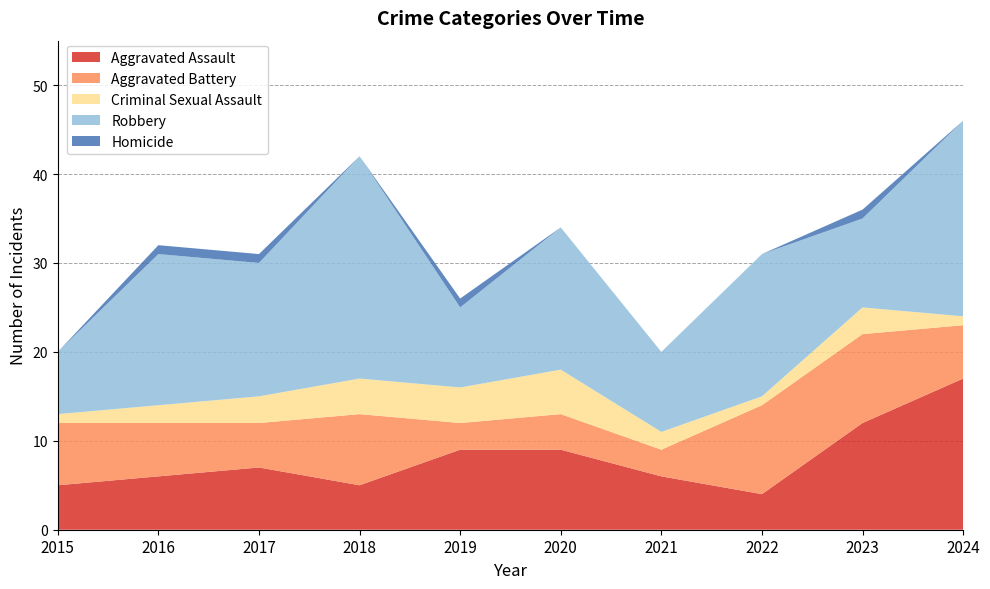

Reading right to left, list all the values displayed in this chart.

Aggravated Assault: 17	12	4	6	9	9	5	7	6	5
Aggravated Battery: 6	10	10	3	4	3	8	5	6	7
Criminal Sexual Assault: 1	3	1	2	5	4	4	3	2	1
Robbery: 22	10	16	9	16	9	25	15	17	7
Homicide: 0	1	0	0	0	1	0	1	1	0